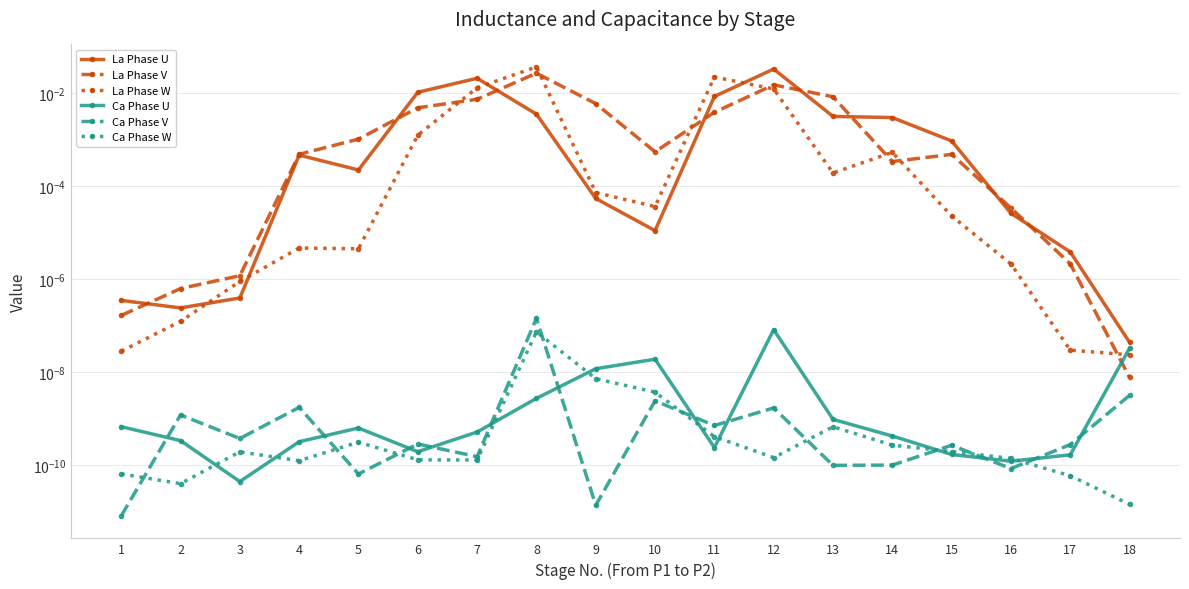

Rank the series by their maximum value, from highest to lowest.

La Phase W, La Phase U, La Phase V, Ca Phase V, Ca Phase U, Ca Phase W